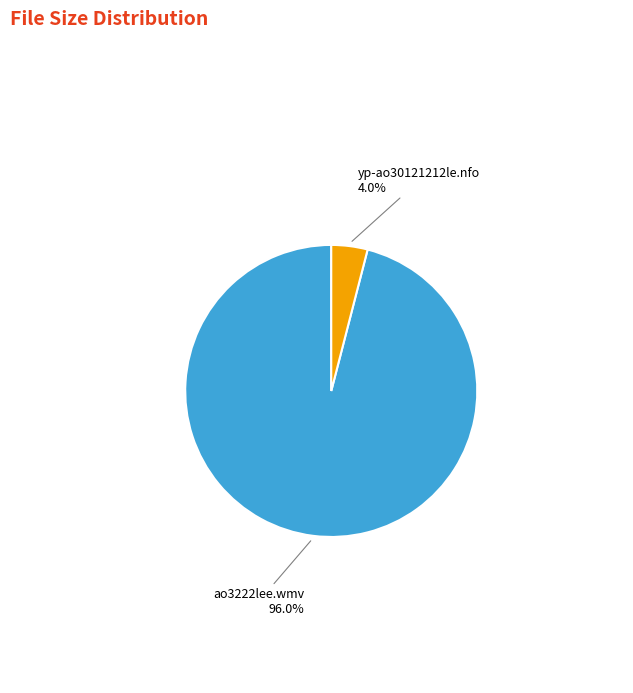

Is there any slice that represents more than half of the pie?

Yes